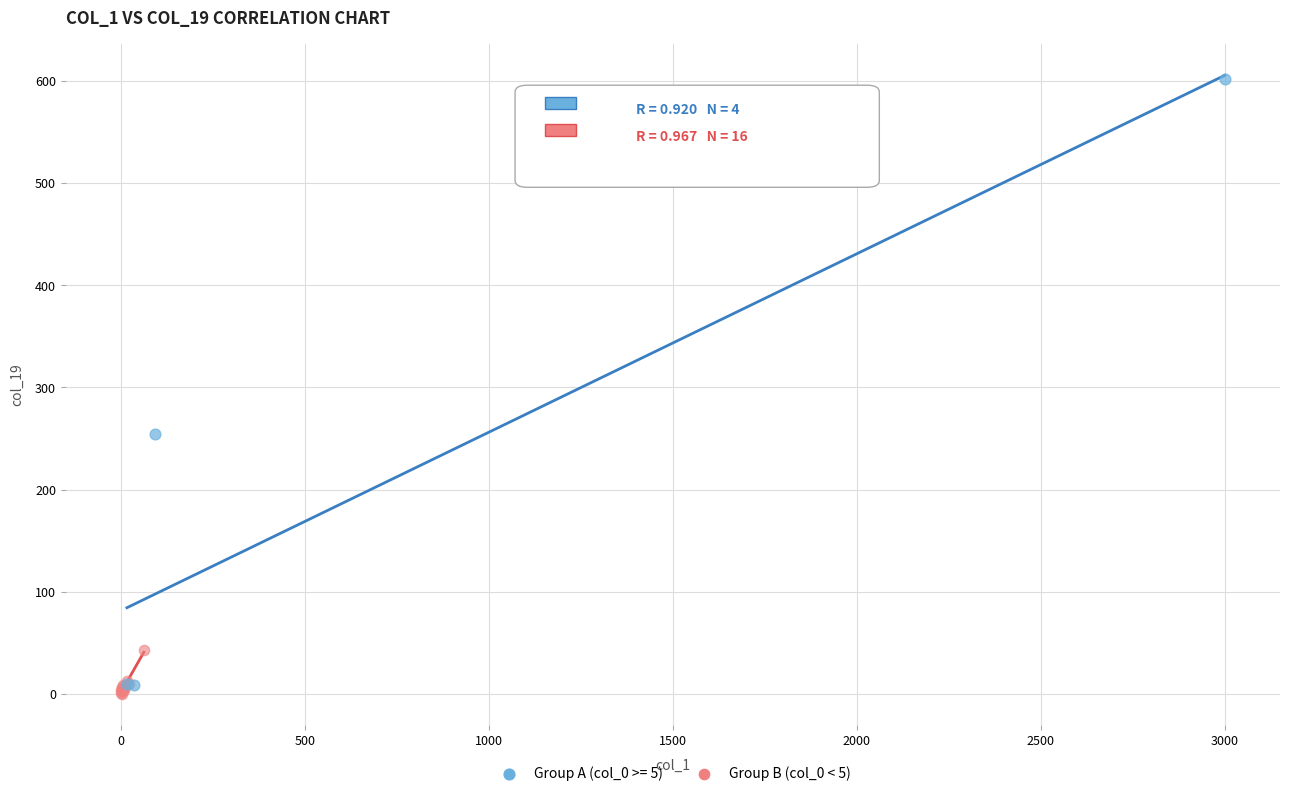

Which series has the largest Y range (max minus min)?

Group A (col_0 >= 5)